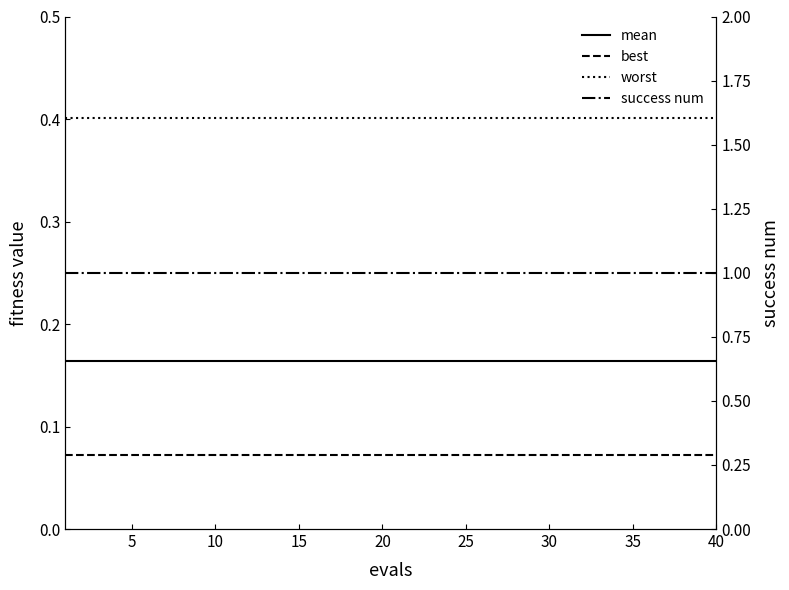

At how many categories does at least one series exceed 0?

40